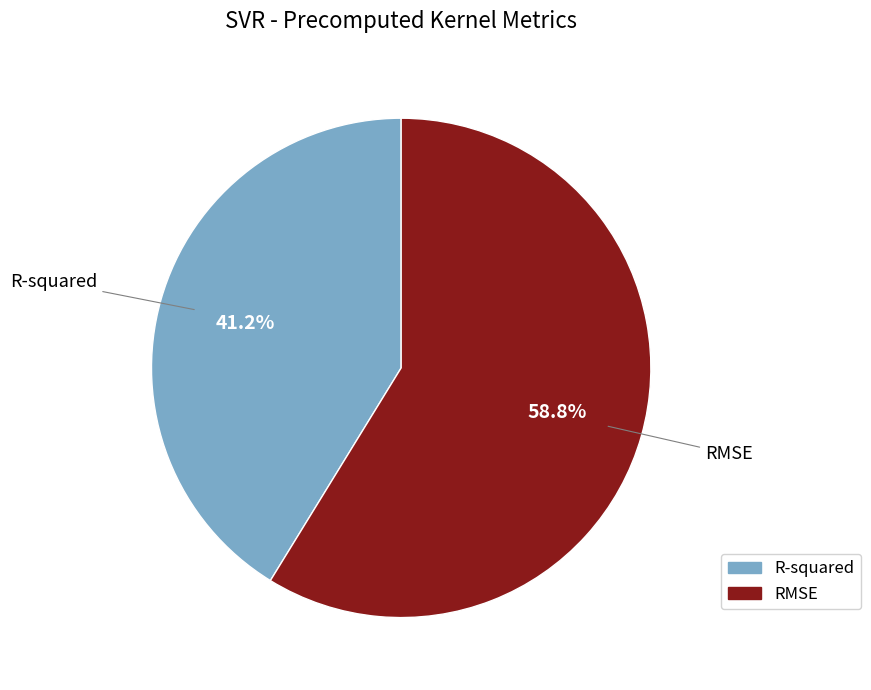

To the nearest percent, what is the difference between the largest and smallest slice percentages?

18%